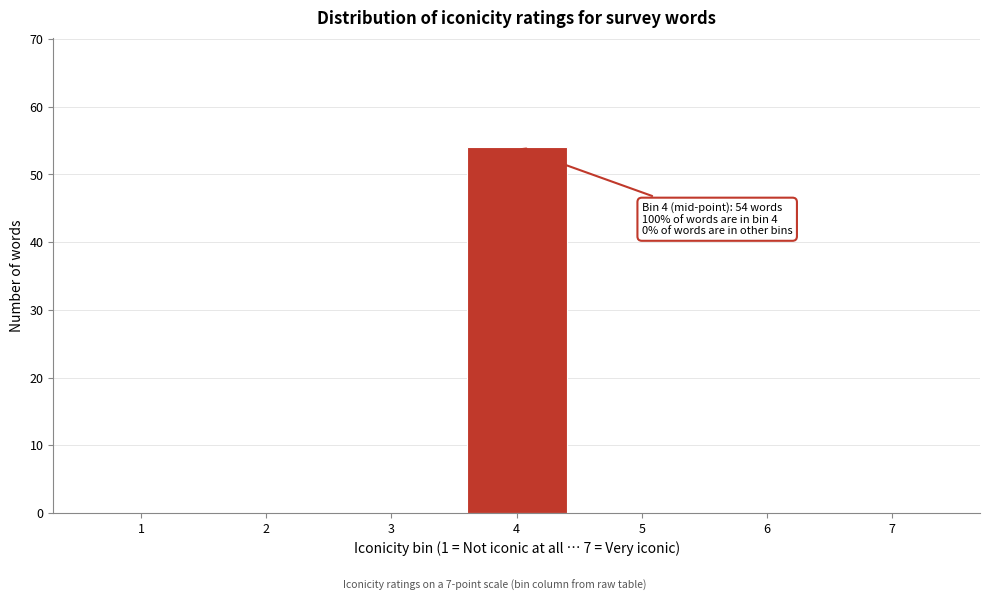

Reading right to left, what are all the values shown in this chart?

7=0	6=0	5=0	4=54	3=0	2=0	1=0